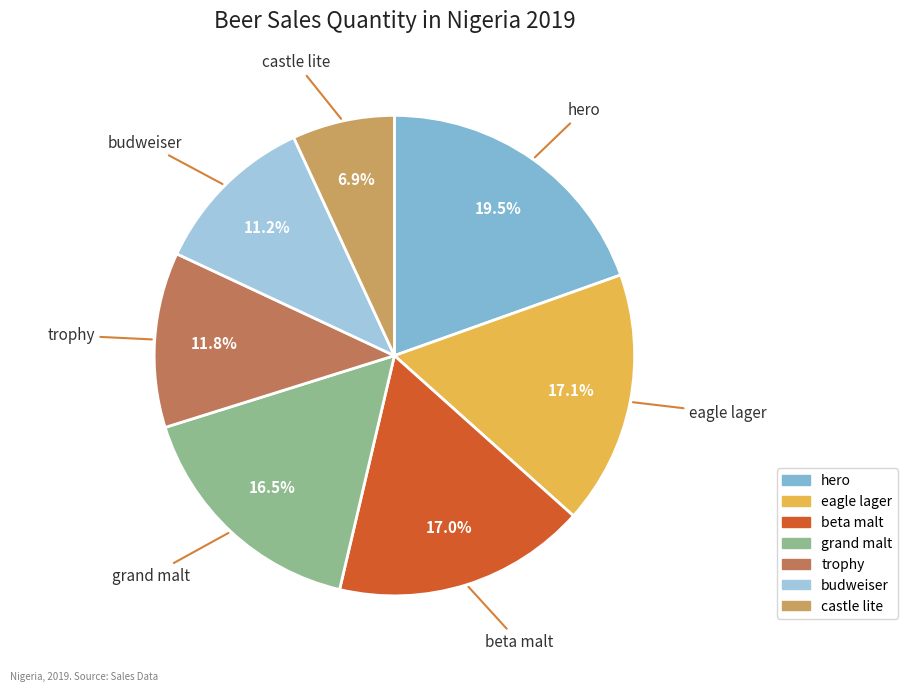

To the nearest percent, what is the difference between the trophy and castle lite slice percentages?

5%